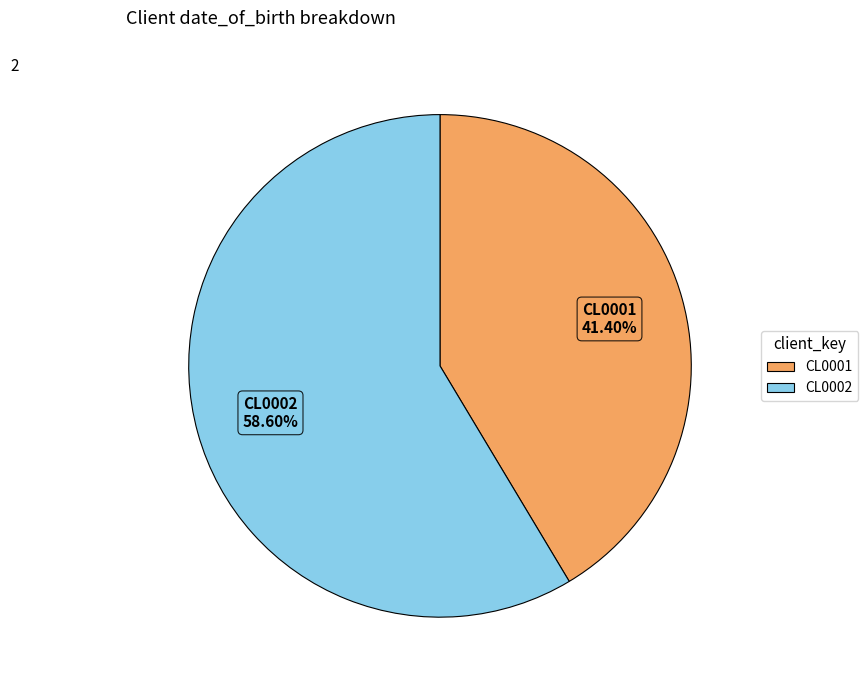

Count the number of slices in the pie.

2